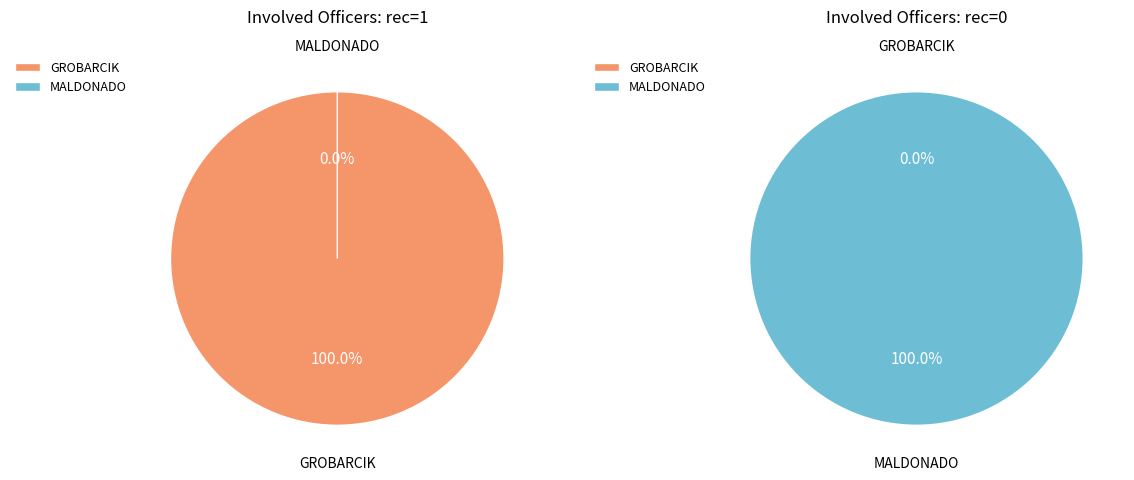

Which category has the biggest portion of the pie?

GROBARCIK